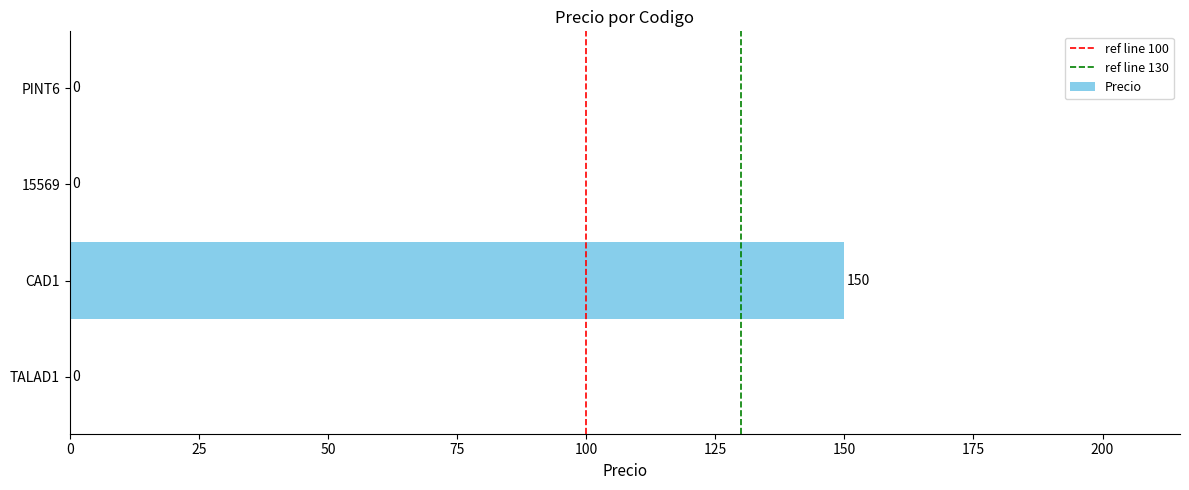

Which category has the highest value across all series?

CAD1